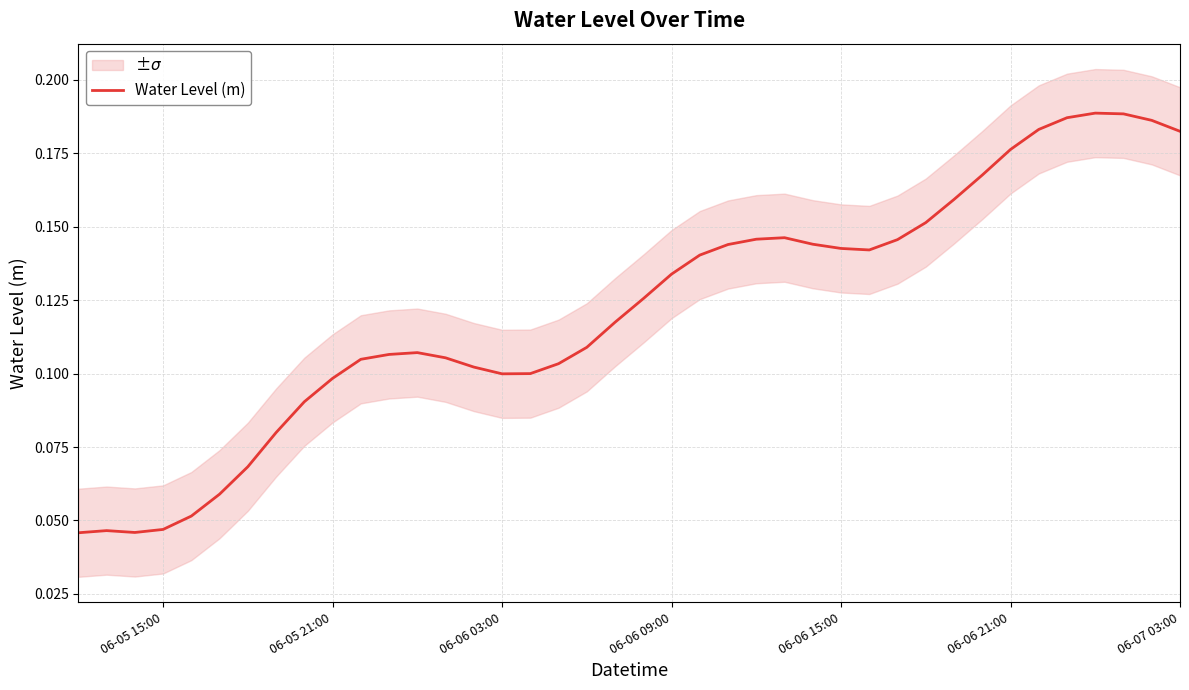

What is the maximum value shown in the chart?

0.2